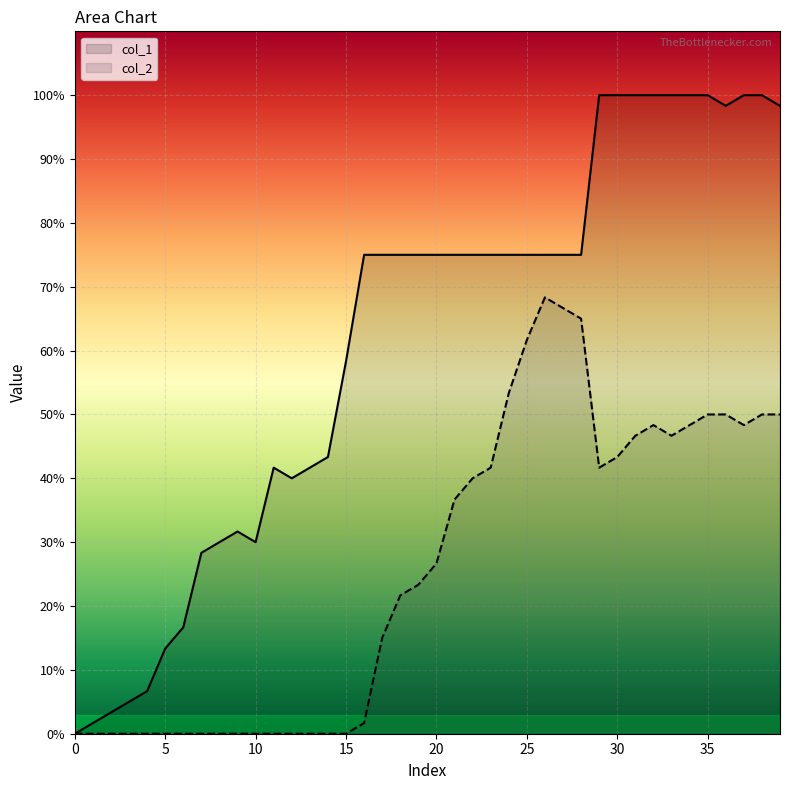

Count the number of categories in the chart.

40